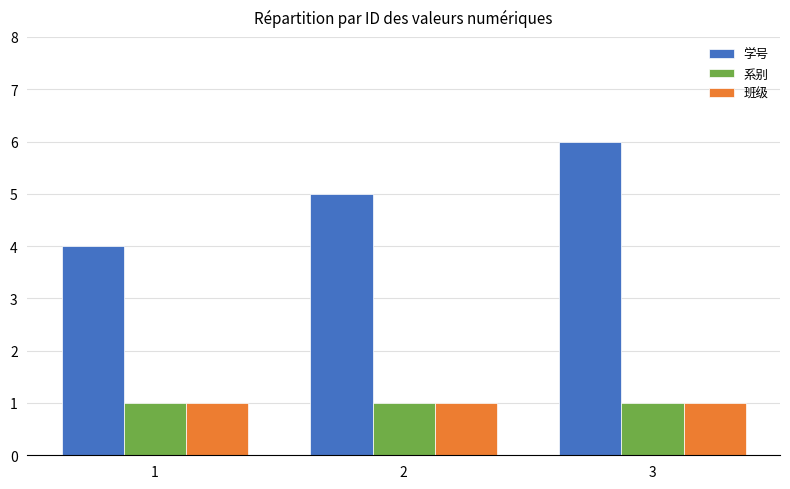

The value of 班级 at 1 is 1. True or false?

True